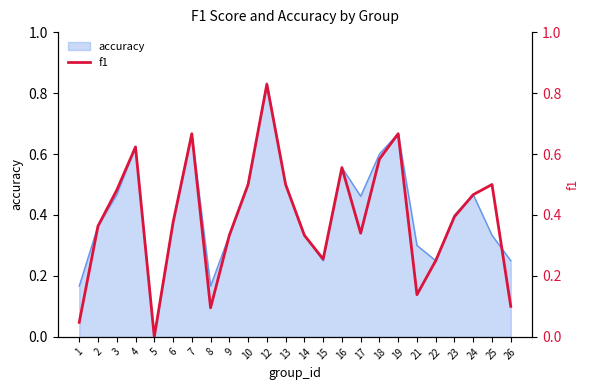

What is the difference between the maximum and minimum values?

0.8